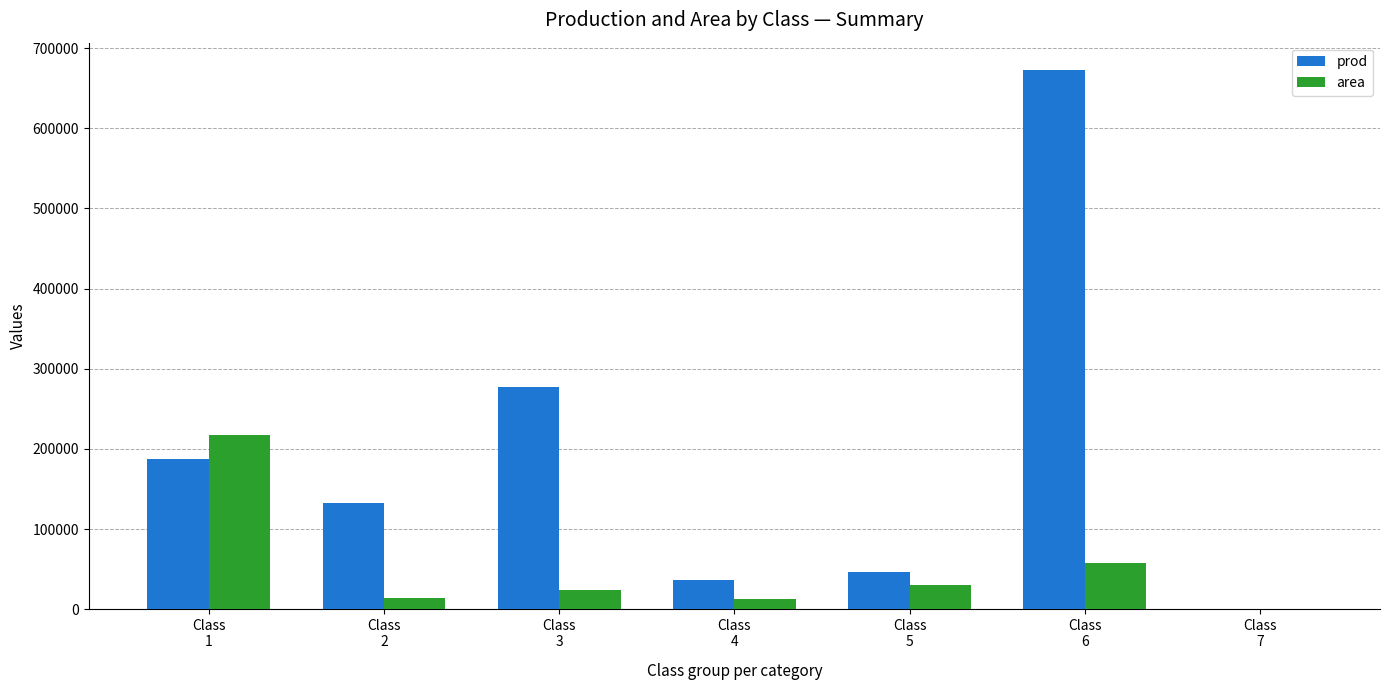

At which category is the sum across all series the highest?

Class
6